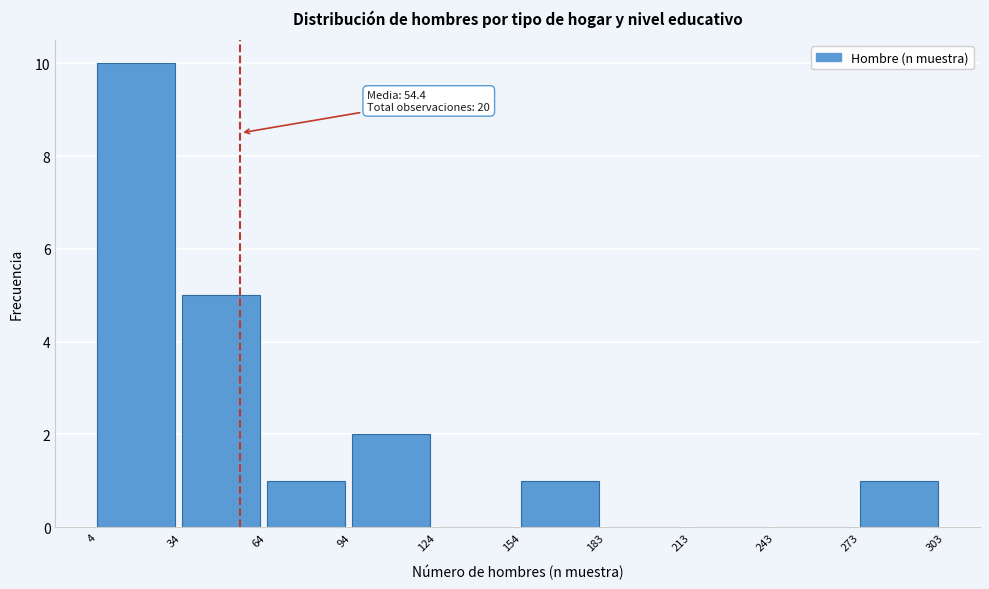

Which range on the x-axis has the tallest bar?

4 to 34